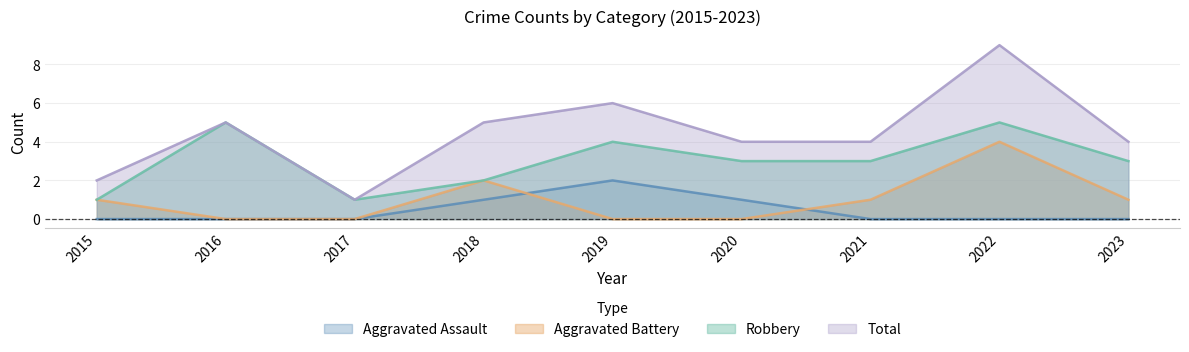

How many interior local peaks does the Total series have?

3